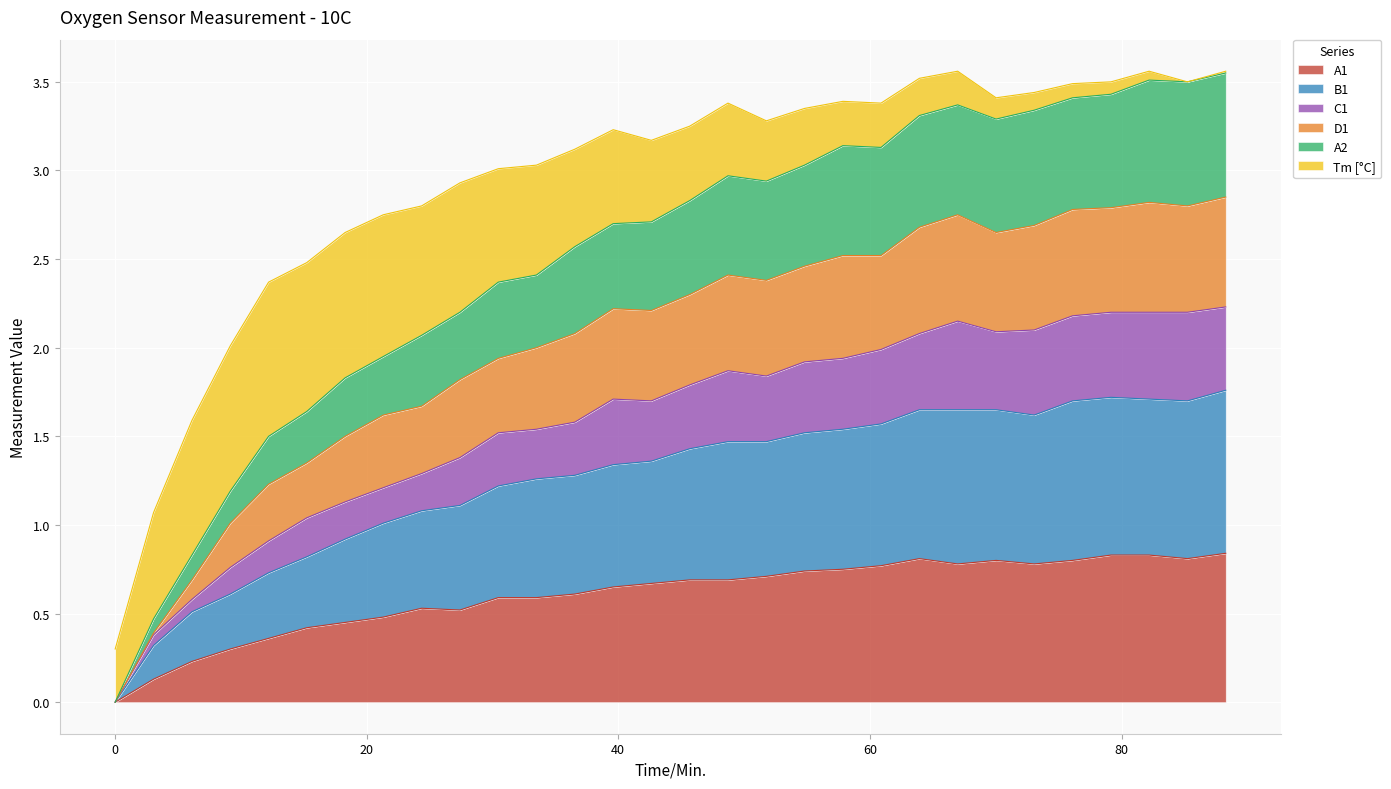

What are all the series names shown in the legend?

A1, B1, C1, D1, A2, Tm [°C]